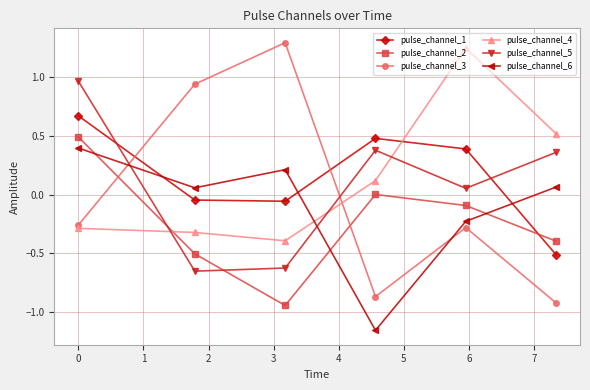

Which series has the largest range (max minus min)?

pulse_channel_3